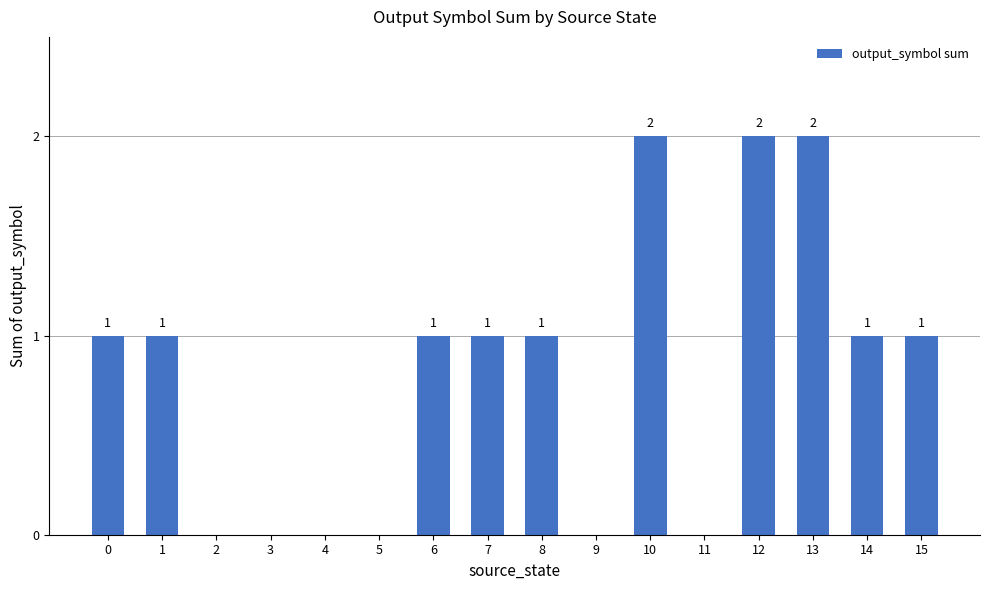

What is the difference between the values at 5 and 14?

1